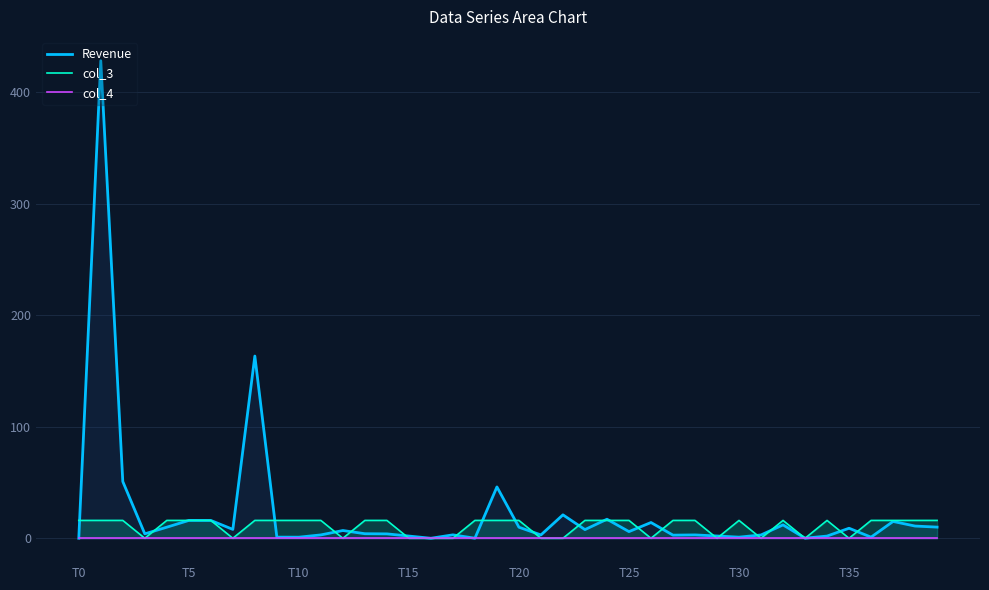

What is the sum of the Revenue values at 9 and 14?

4.9